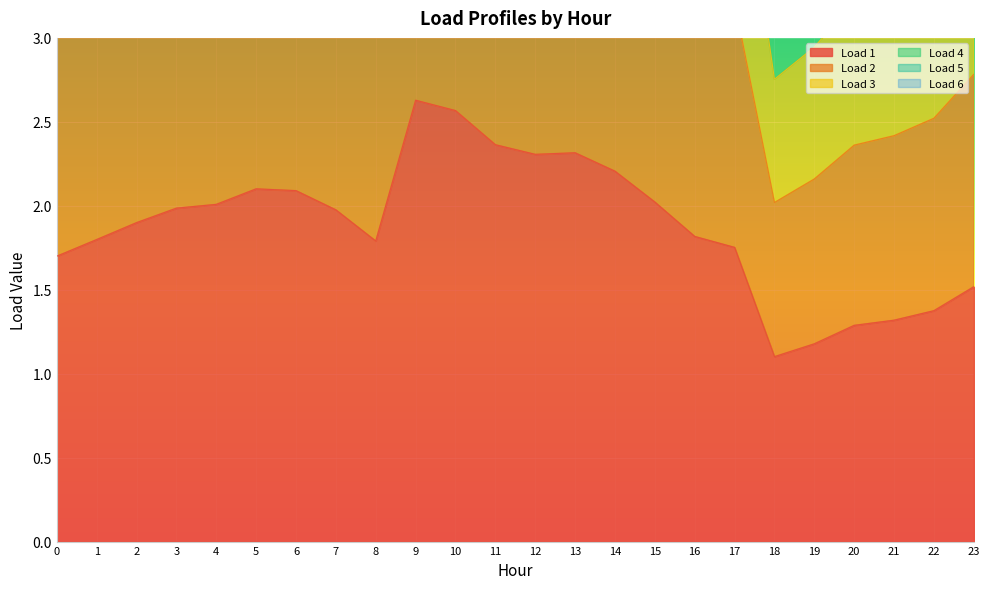

Which series has the largest total across all categories?

Load 6